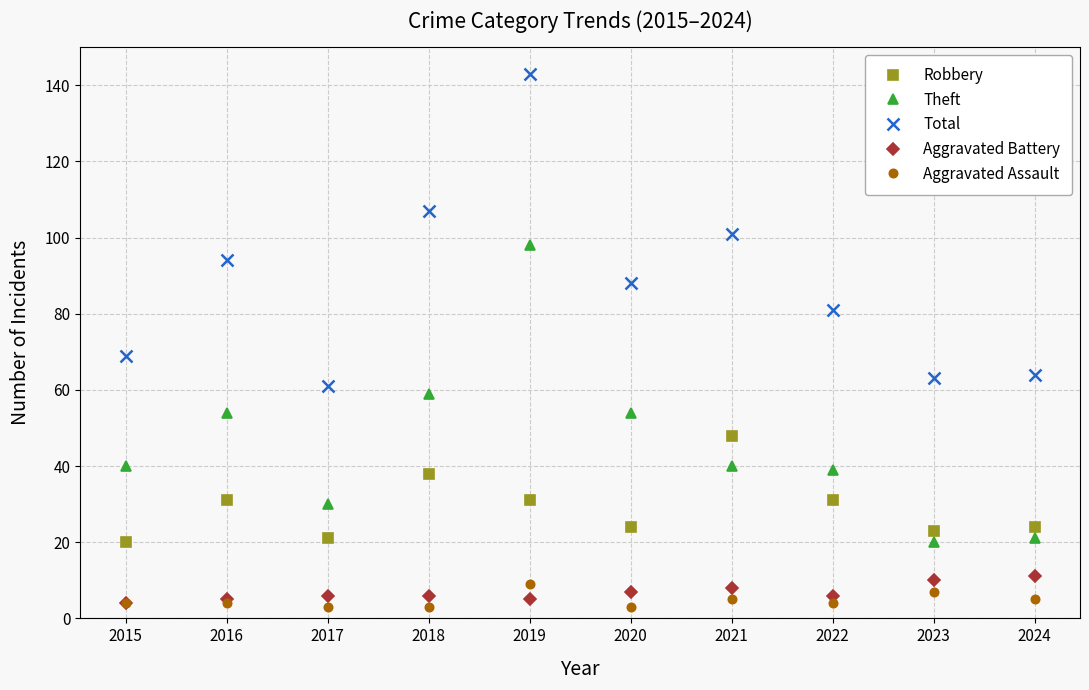

Which series has the widest spread of values?

Total